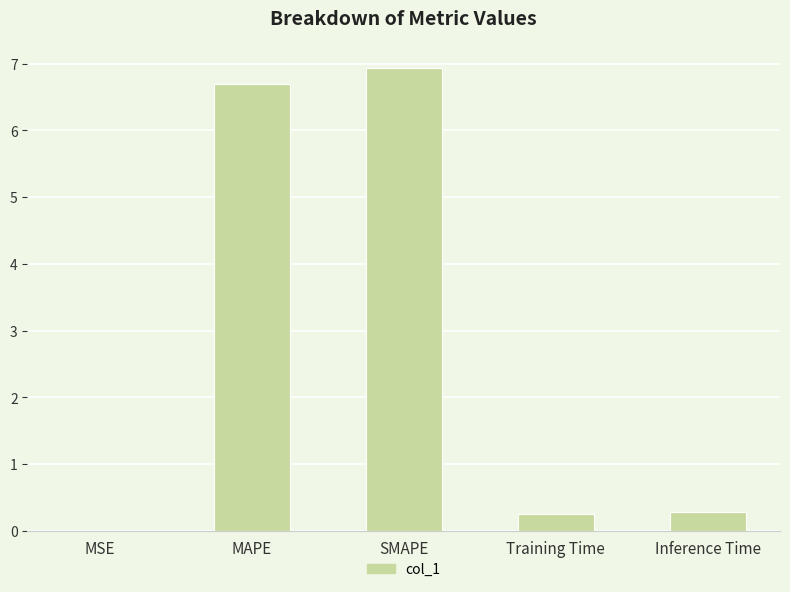

The chart shows a value of 0.3 at Training Time. True or false?

True